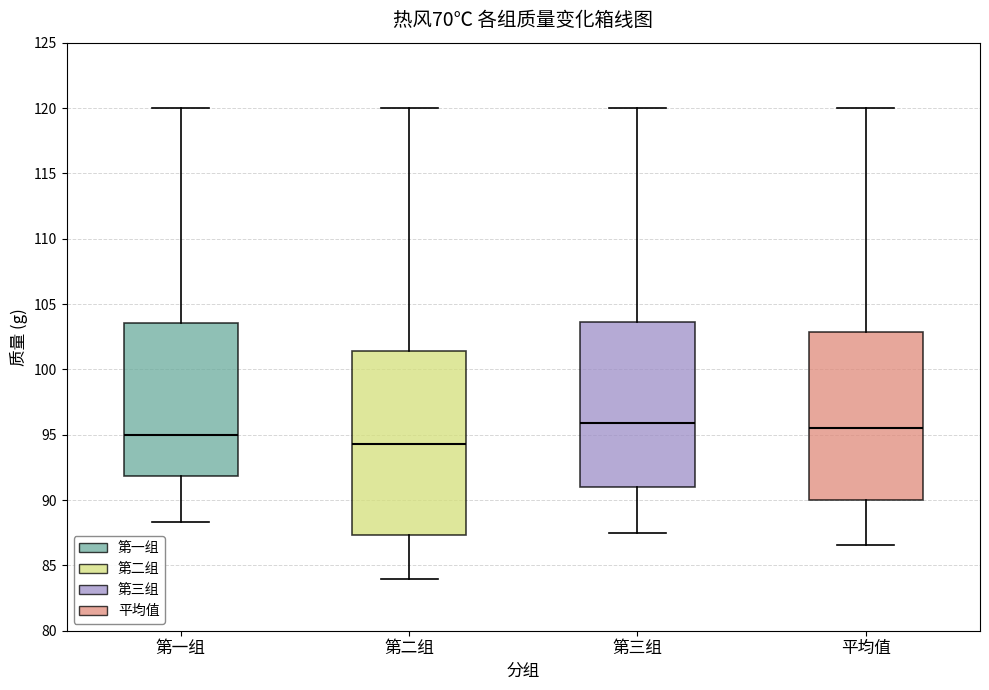

Reading left to right, read every box against the y-axis: the position of its median line, the range the box covers, and the ends of its whiskers. The values are not printed on the chart, so give them approximately, as read against the axis.

第一组: median 95.0, box 92.0 to 103.5, whiskers 88.5 to 120.0
第二组: median 94.5, box 87.5 to 101.5, whiskers 84.0 to 120.0
第三组: median 96.0, box 91.0 to 103.5, whiskers 87.5 to 120.0
平均值: median 95.5, box 90.0 to 103.0, whiskers 86.5 to 120.0